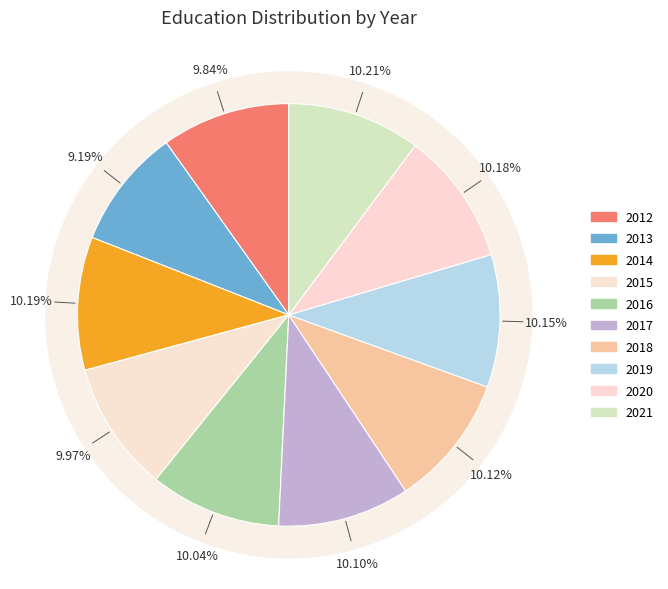

How many segments does this pie chart have?

10